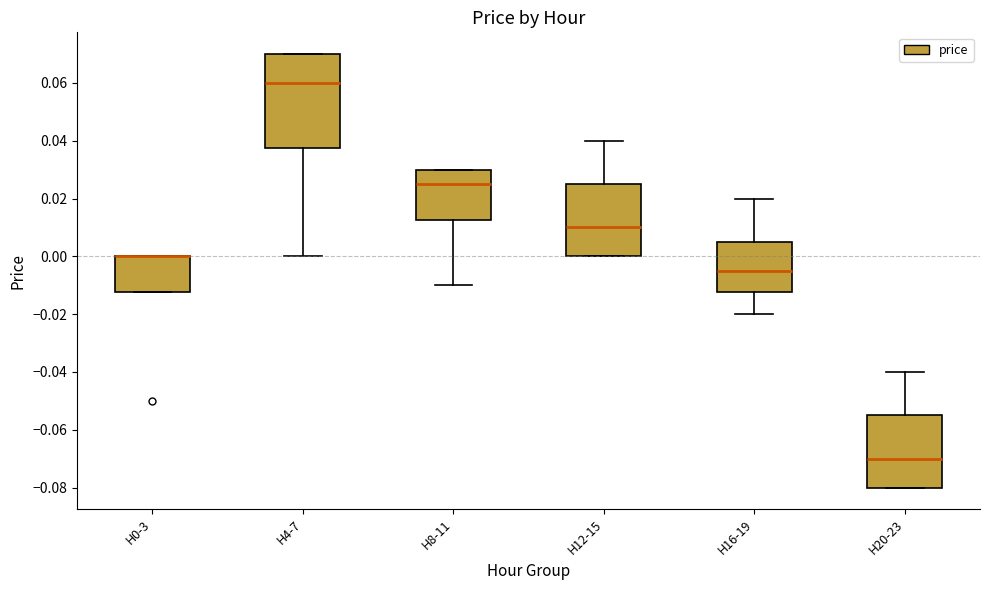

Which box is the tallest, from its lower edge to its upper edge?

H4-7